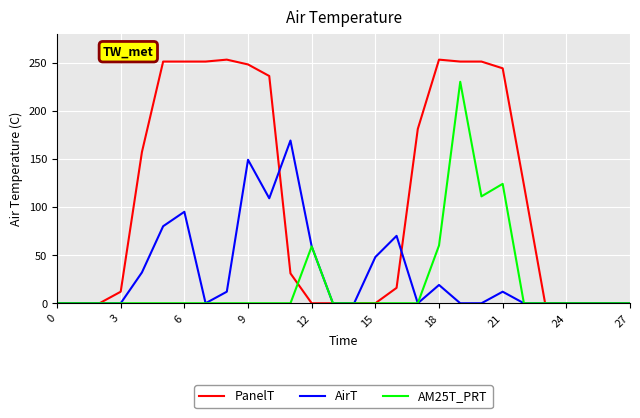

What is the maximum value shown in the chart?

253